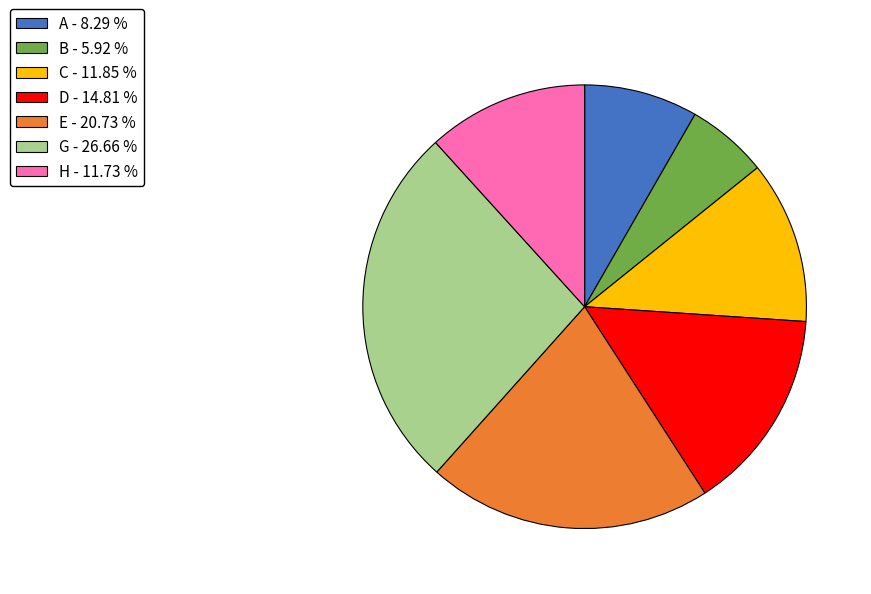

How many slices are in this pie chart?

7